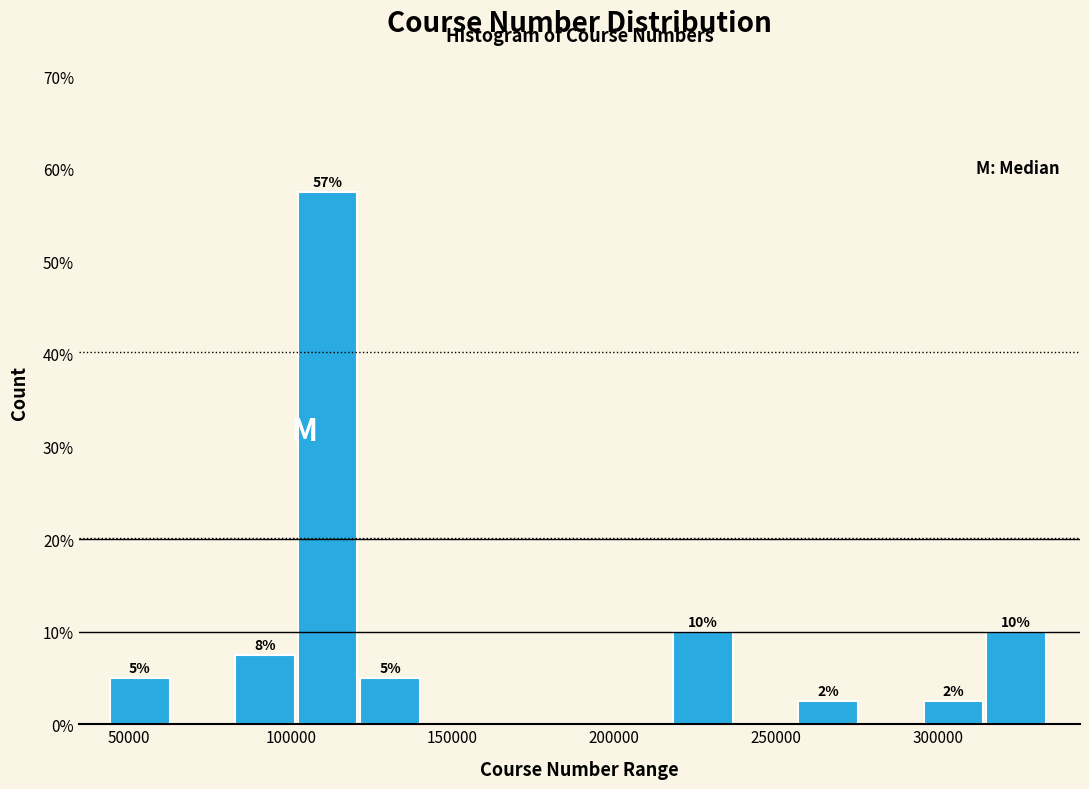

Read against the x-axis, roughly where is the centre of the tallest bar?

110000